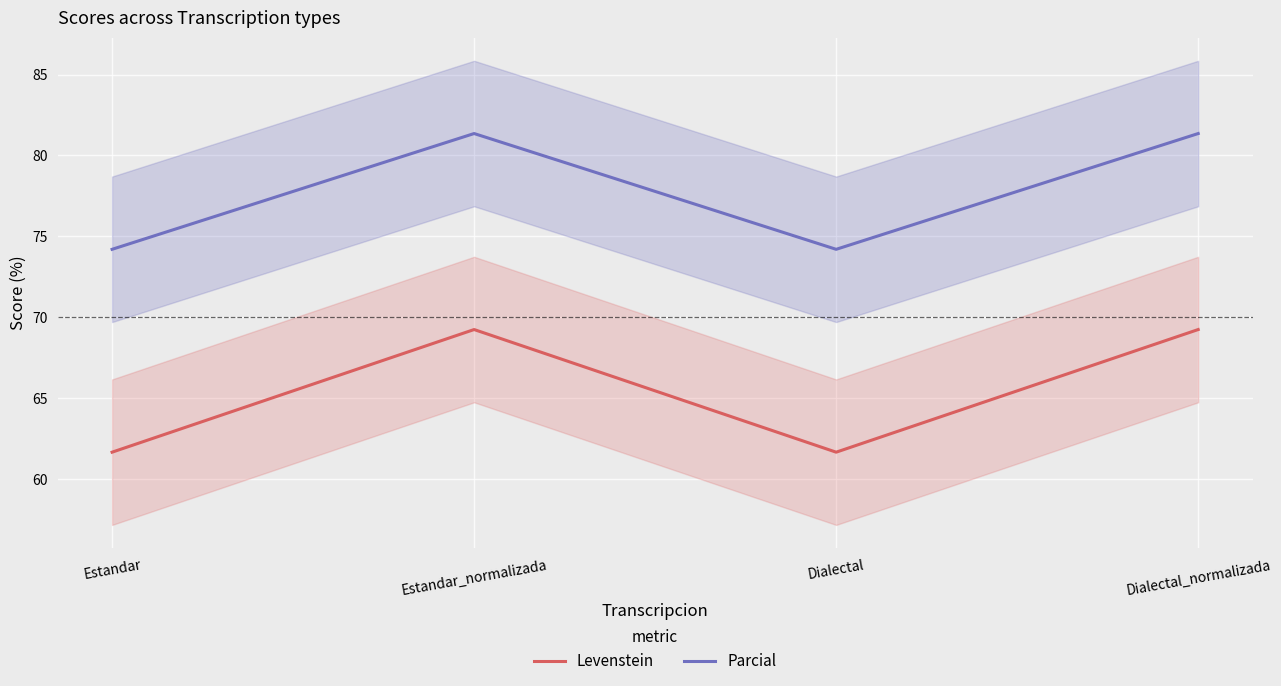

What is the sum of all Levenstein values?

261.7